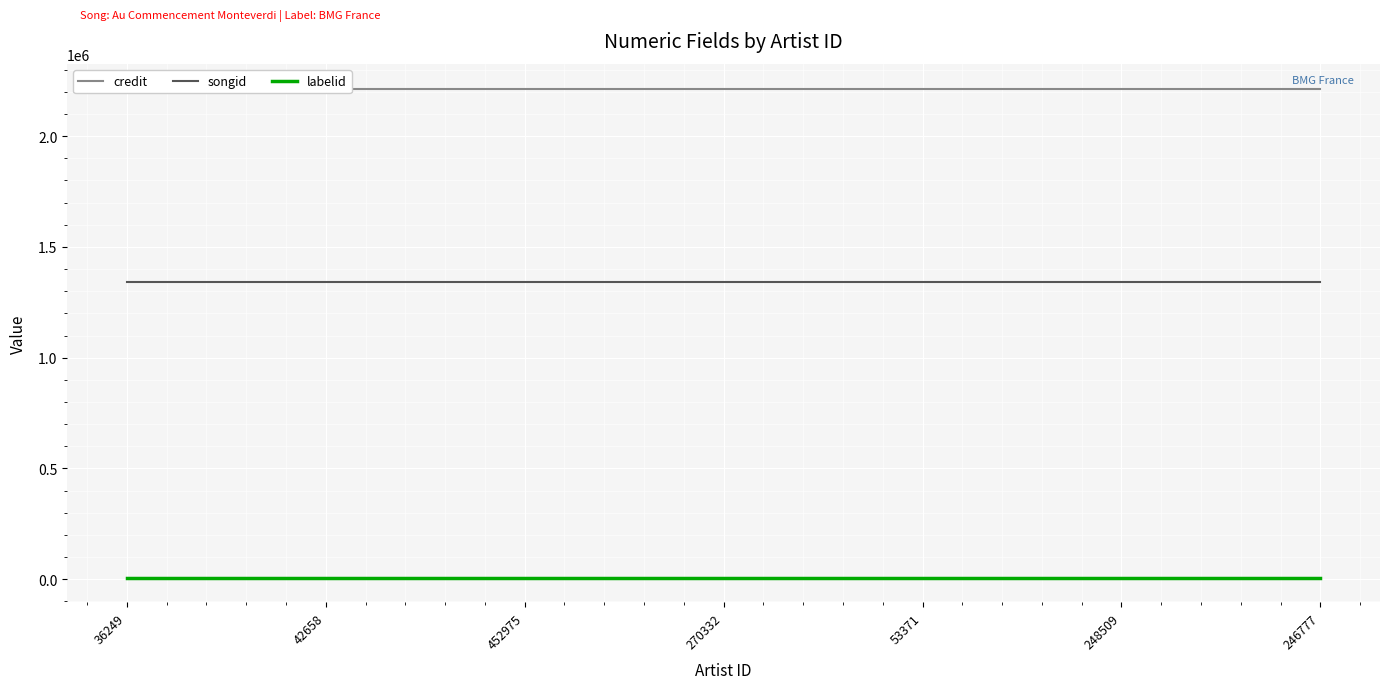

True or false: songid and labelid cross at least once.

False